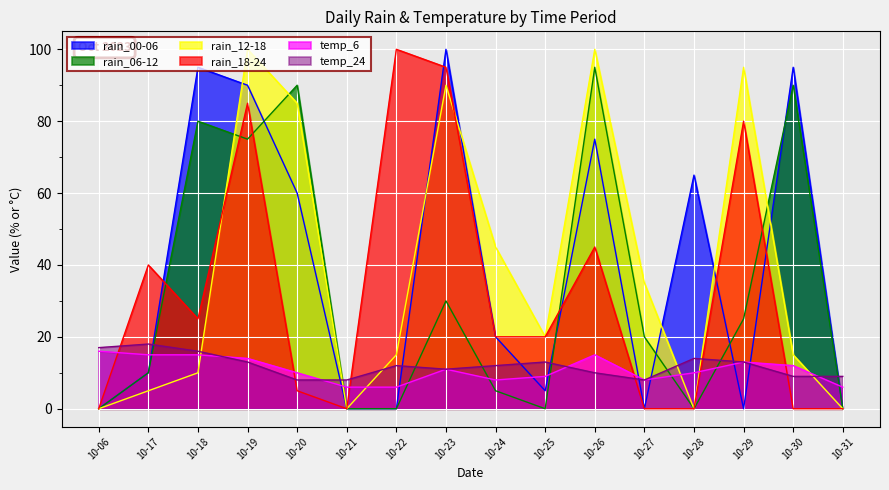

At how many categories does at least one series exceed 77?

8